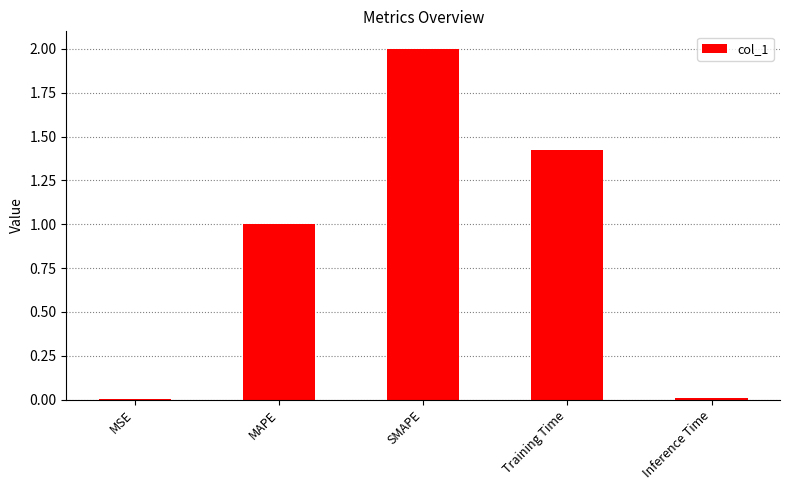

At which category does the chart reach its peak across all series?

SMAPE